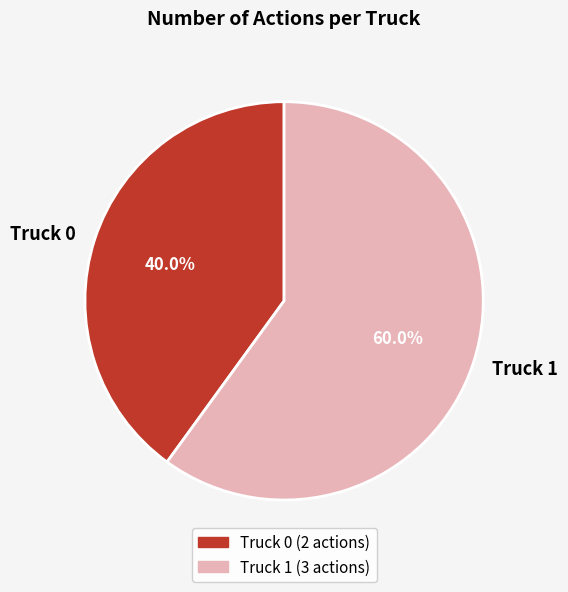

Does any single category account for the majority?

Yes